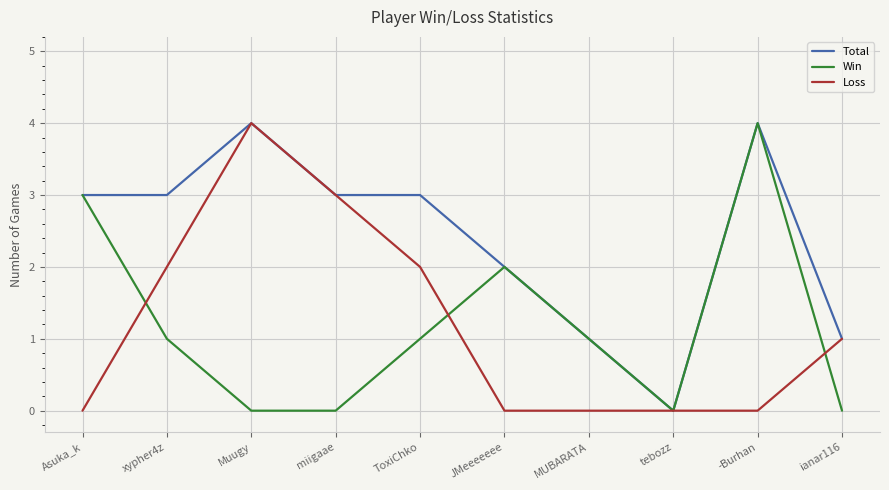

Where do Win and Loss first cross each other?

Asuka_k and xypher4z